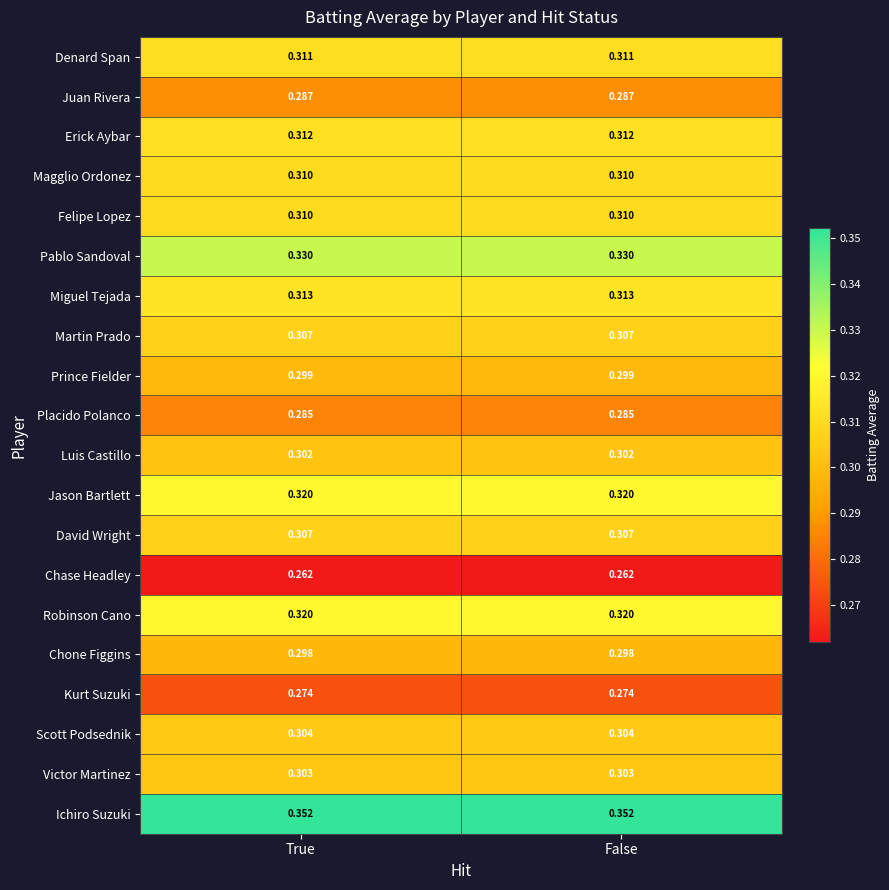

Which series has the largest total across all categories?

Ichiro Suzuki